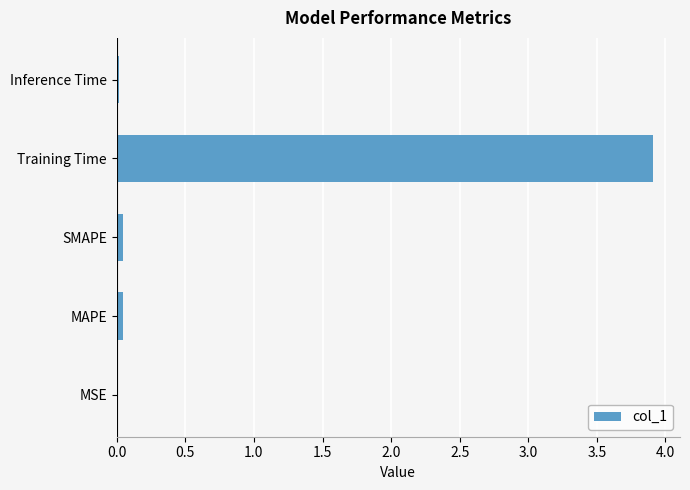

Which category has the highest value across all series?

Training Time